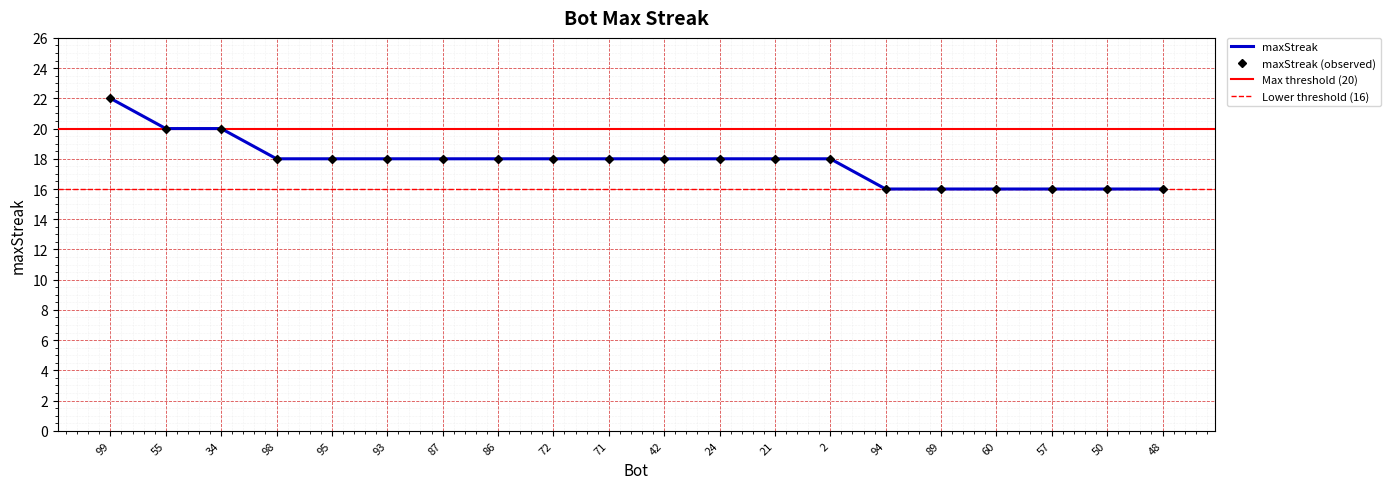

Which category has the lowest value across all series?

94